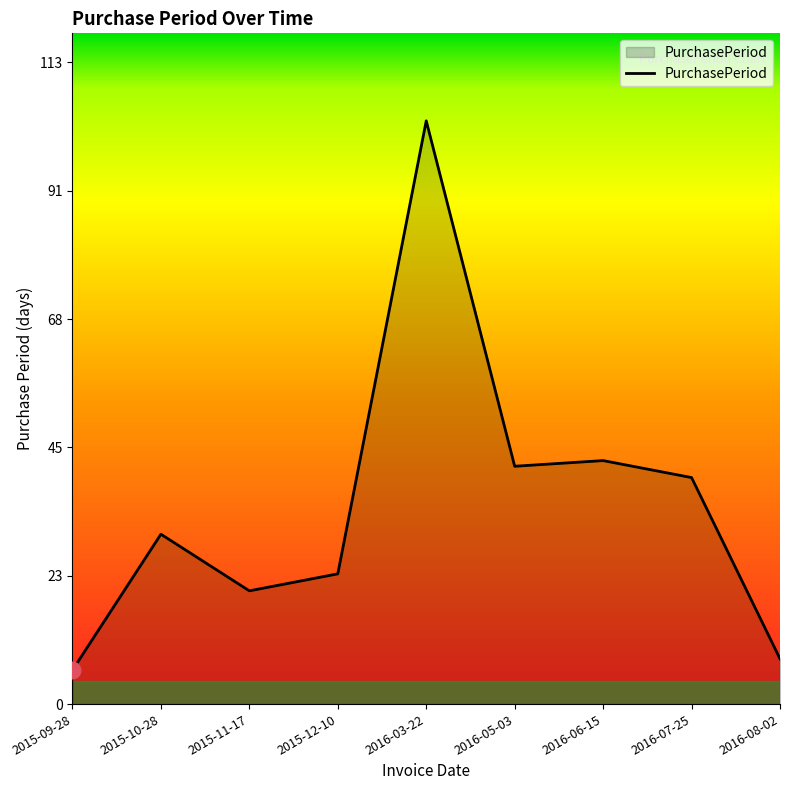

What is the approximate value at 2016-06-15, to the nearest 10?

40